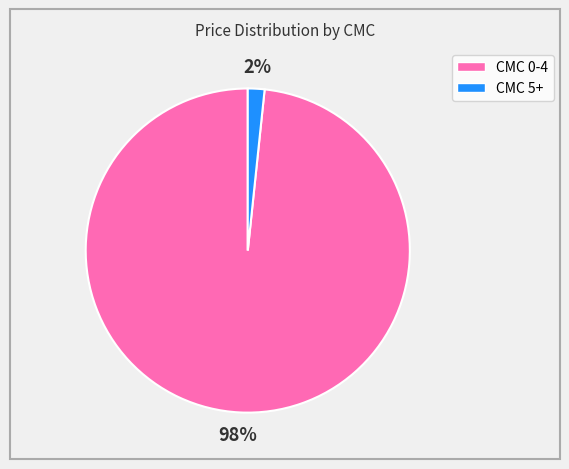

Count the number of slices in the pie.

2